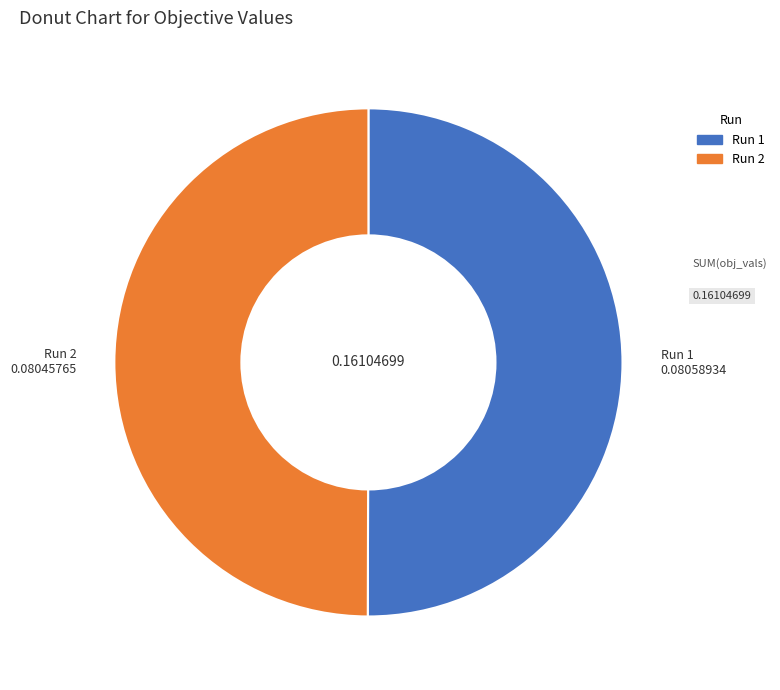

How many slices are in this pie chart?

2